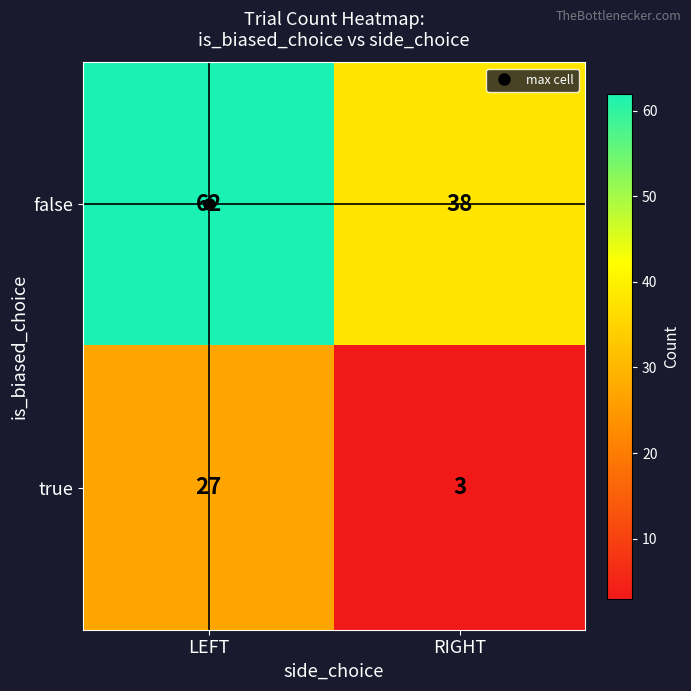

Is it true that true equals 5 at RIGHT?

False